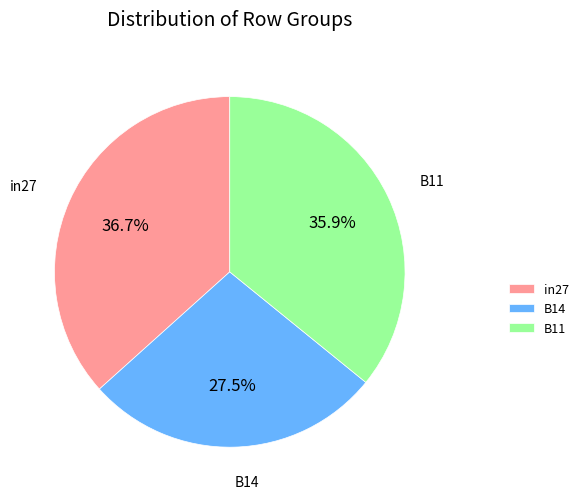

How many slices are in this pie chart?

3